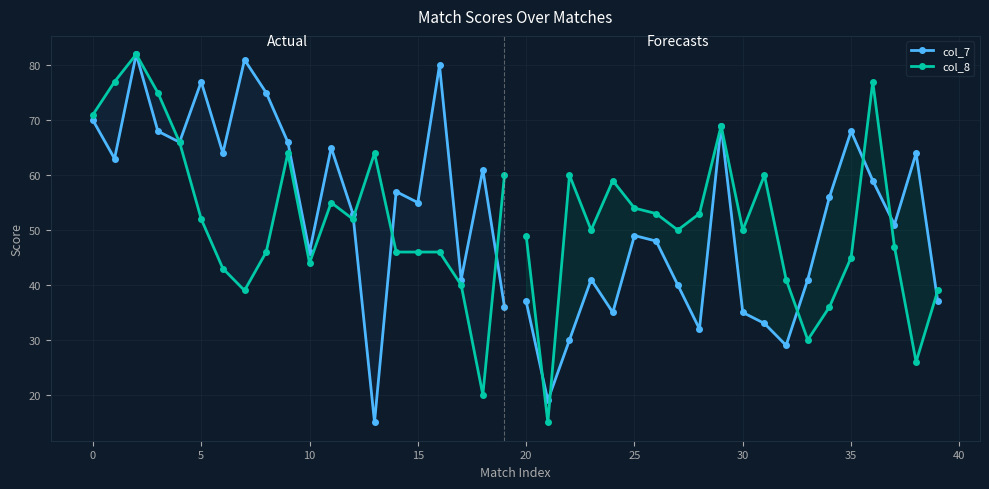

What is the label of the 17th point from the left?

16